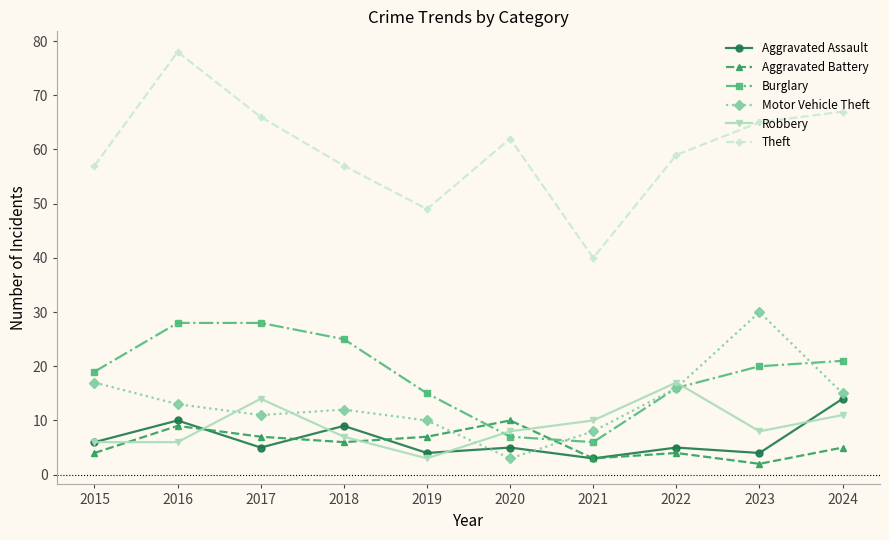

At which category is the sum across all series the highest?

2016